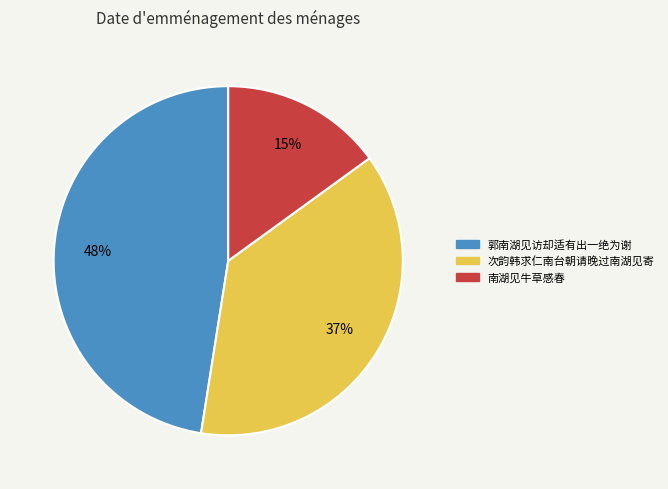

To the nearest percent, what is the average slice percentage?

33%